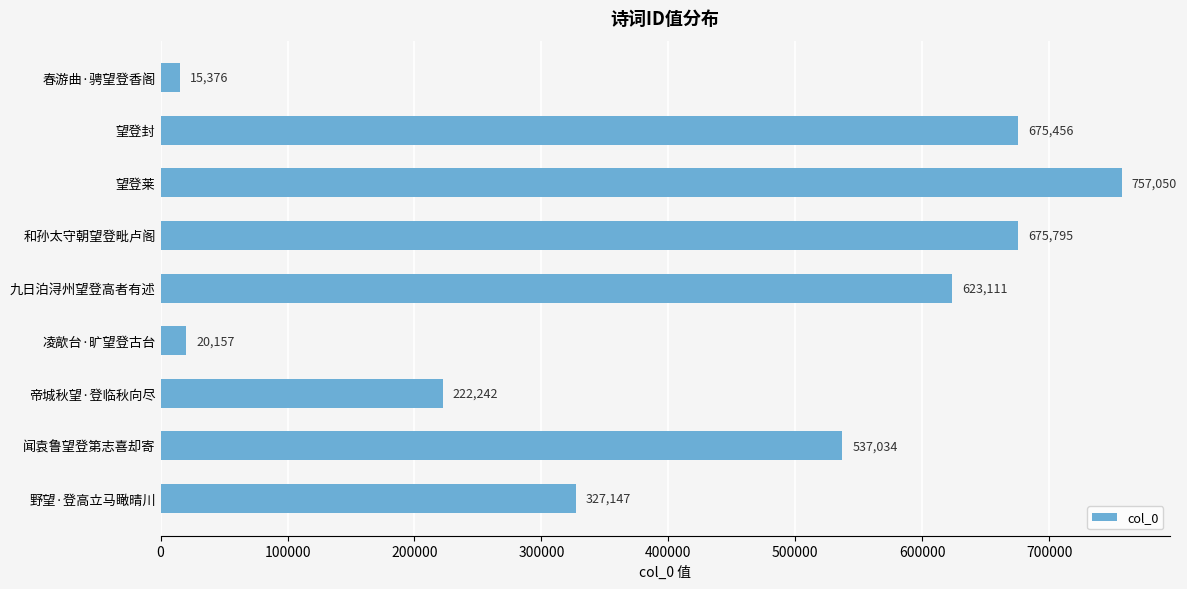

At which label is the value closest to 386213?

野望·登高立马瞰晴川